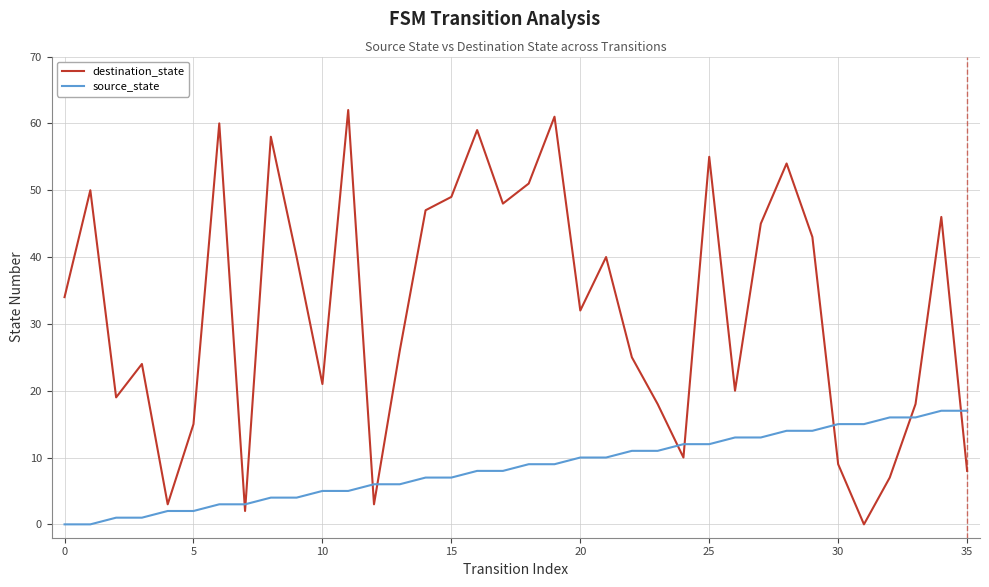

Which series has the largest range (max minus min)?

destination_state